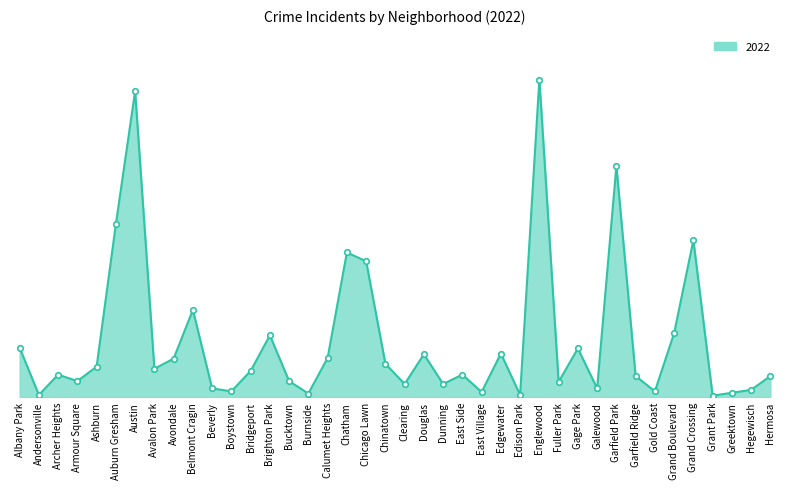

What is the average value?

78